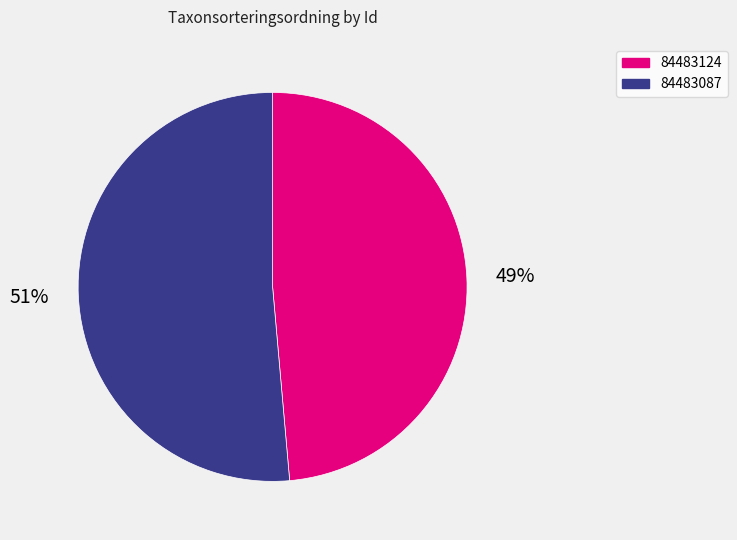

Which has a higher value, 84483087 or 84483124?

84483087